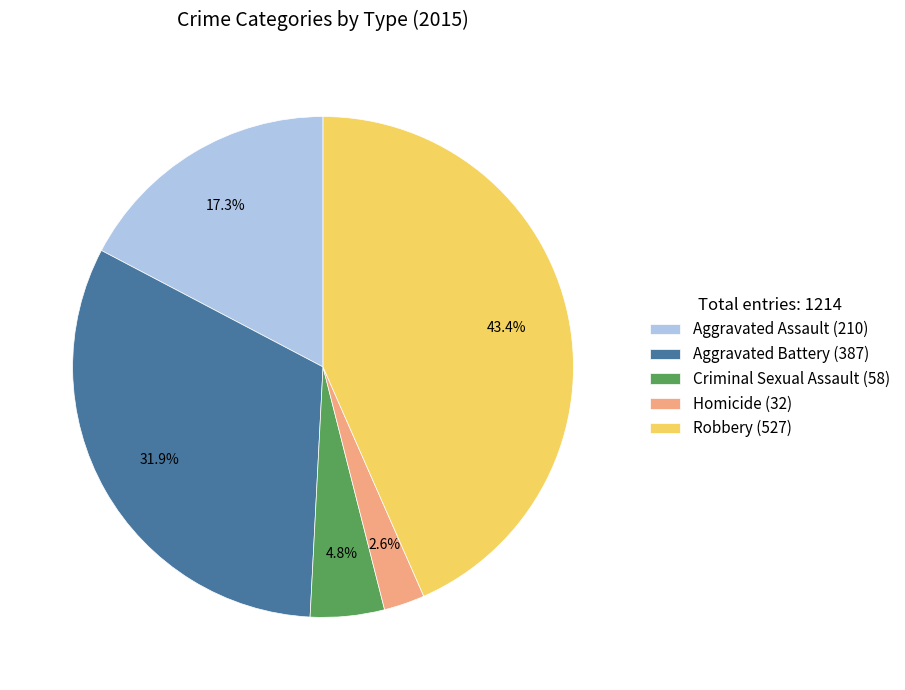

What is the total percentage of Robbery and Homicide?

46.0%